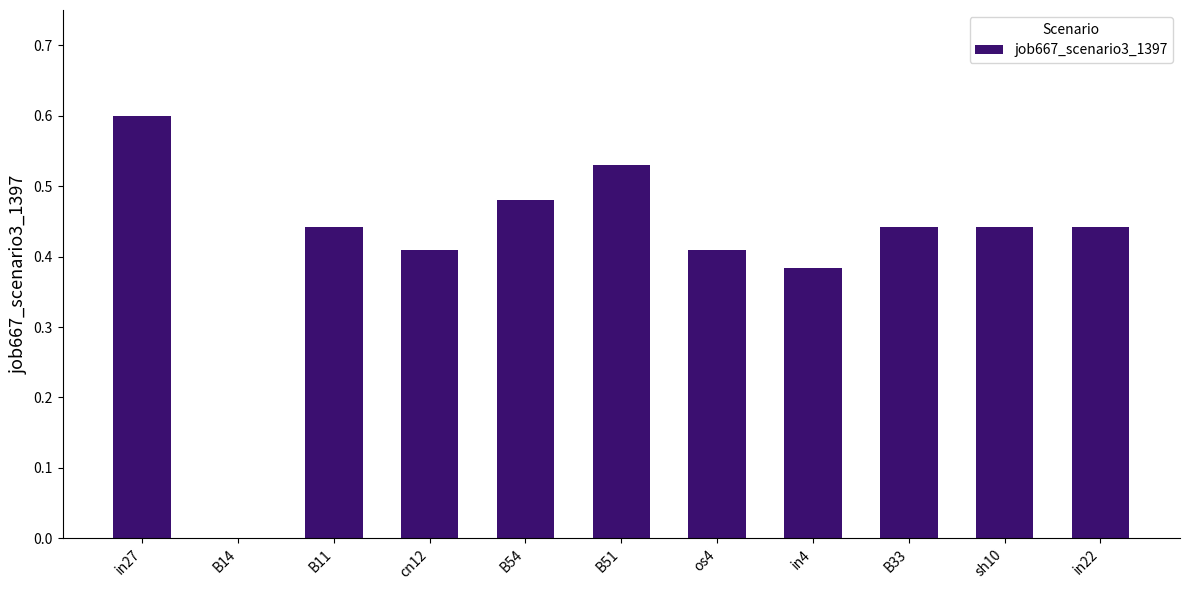

What is the sum of all values?

4.6